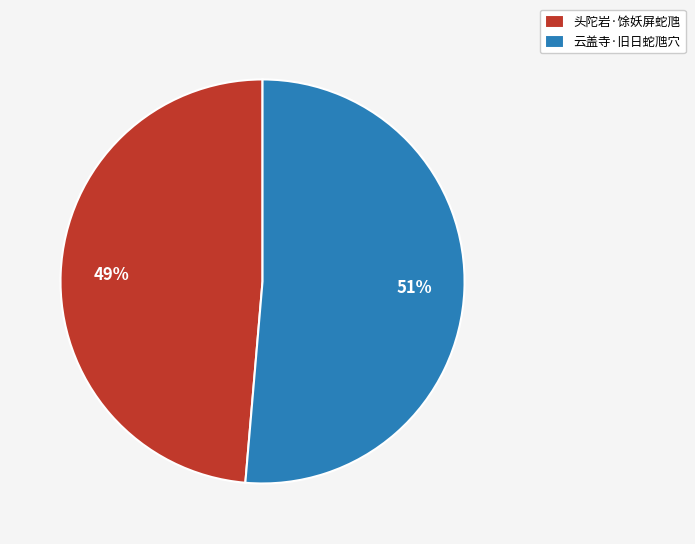

Which category has the smallest portion of the pie?

头陀岩·馀妖屏蛇虺